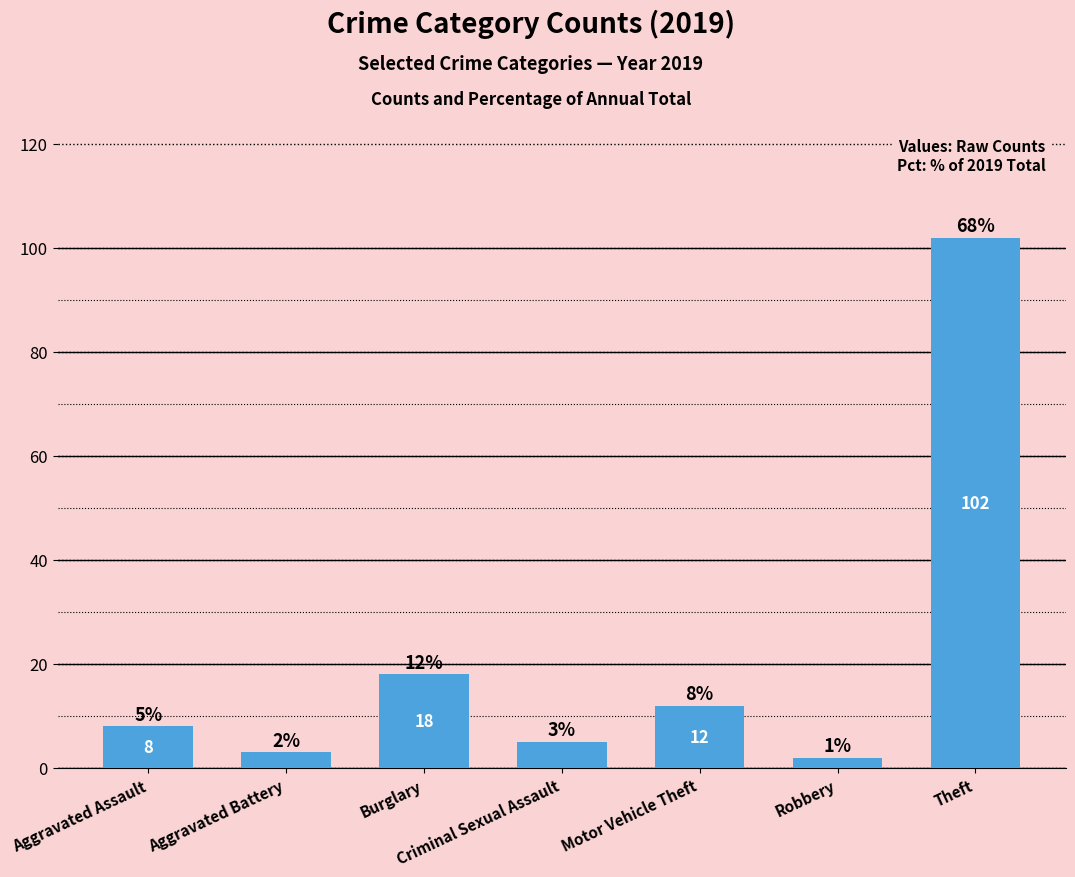

What is the change in value from Aggravated Assault to Theft?

+94